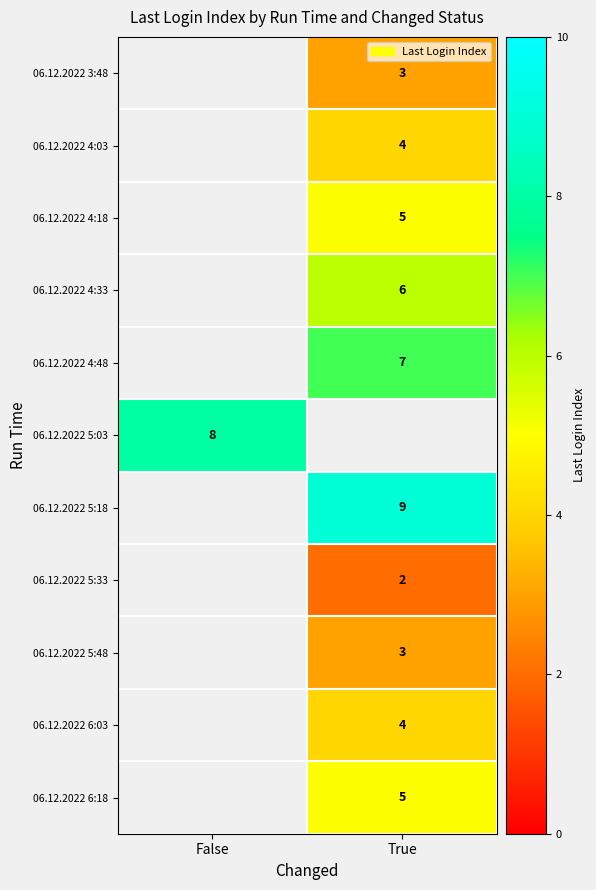

The 06.12.2022 4:48 series shows 7 at True. True or false?

True